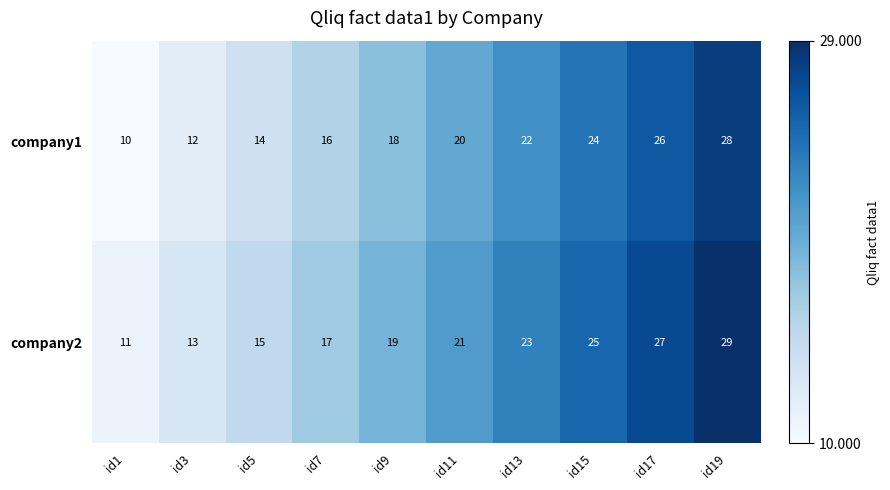

Reading left to right, list all the values displayed in this chart.

company1: 10	12	14	16	18	20	22	24	26	28
company2: 11	13	15	17	19	21	23	25	27	29